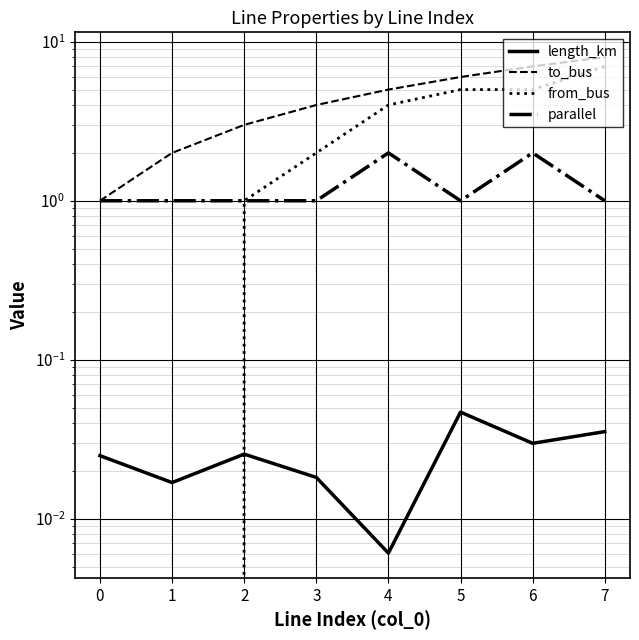

Is it true that from_bus equals 7.0 at 7?

True